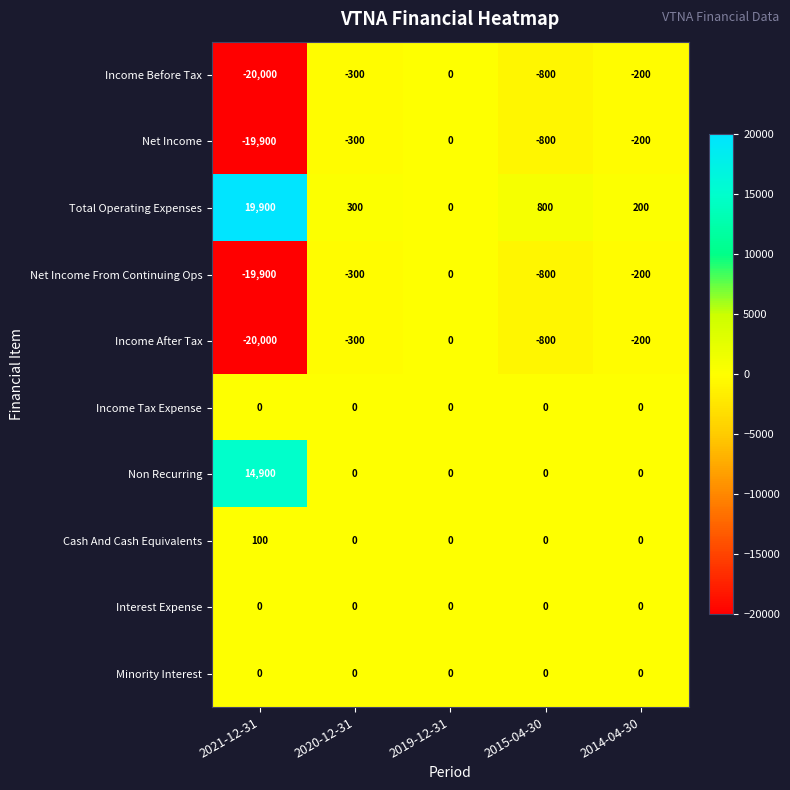

What is the approximate value of Non Recurring at 2021-12-31, to the nearest 50?

14900